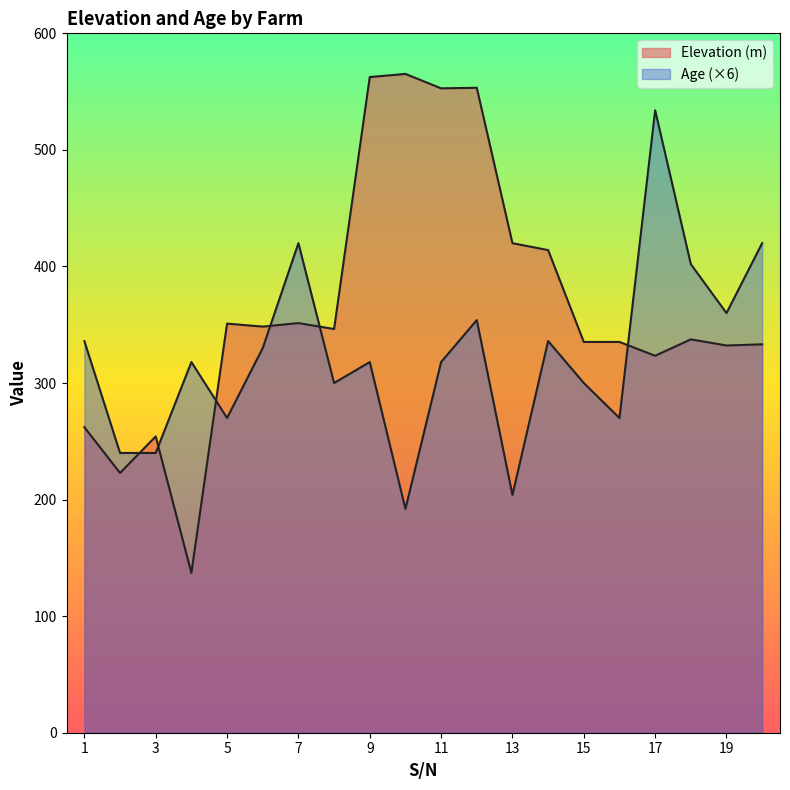

At which label does Elevation (m) reach its minimum?

4